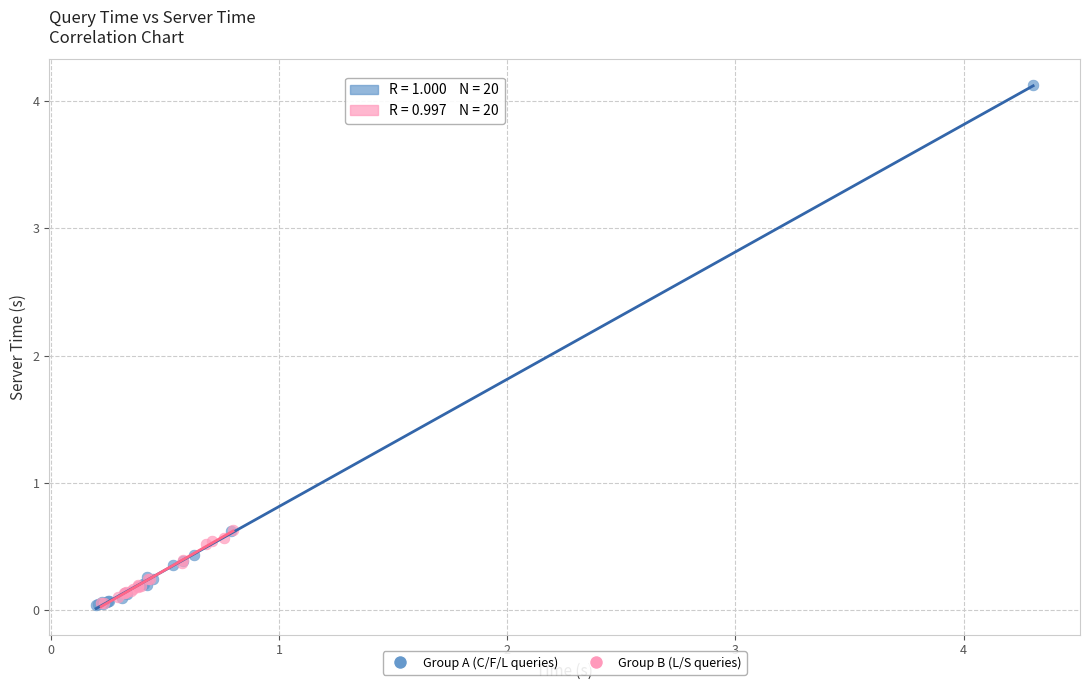

Which series has the largest Y range (max minus min)?

Group A (C/F/L queries)